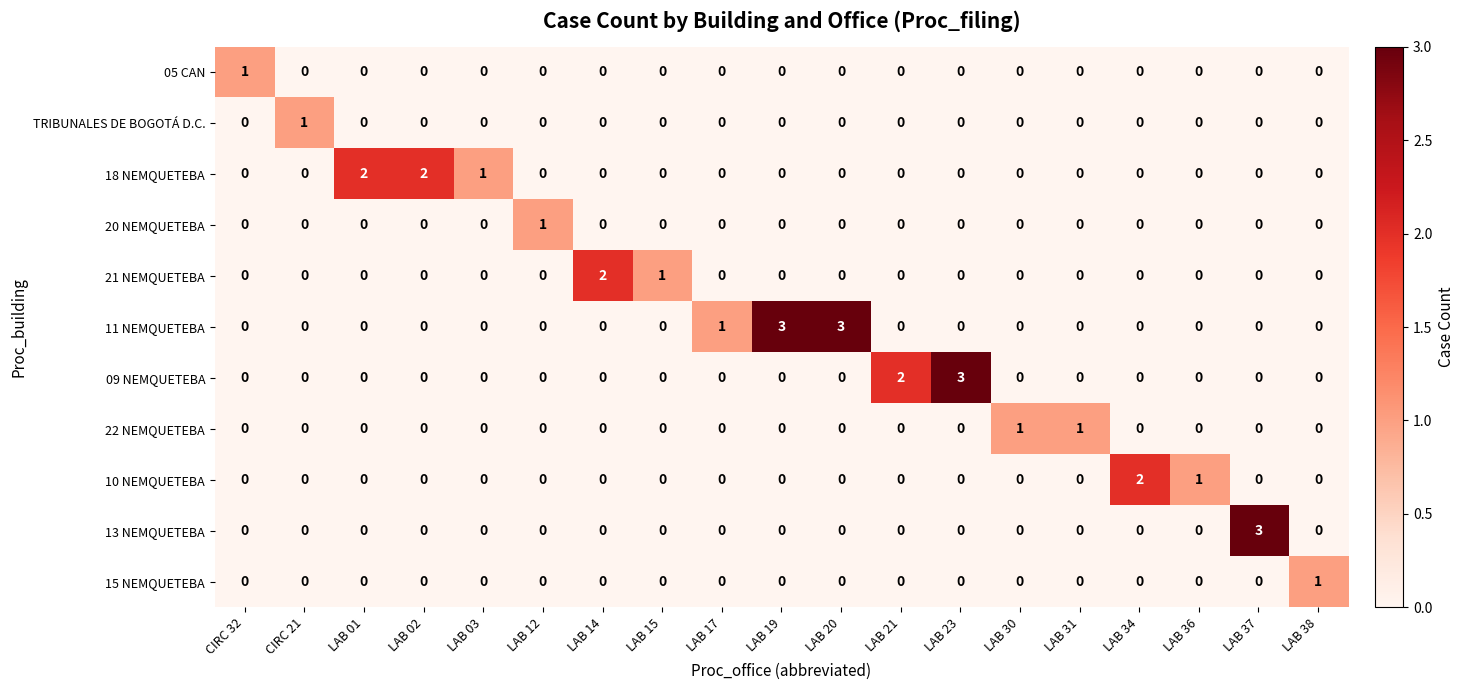

What is the total value across all series at LAB 31?

1